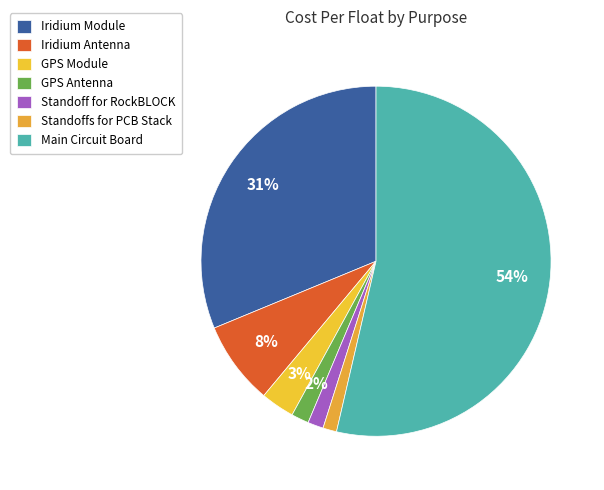

True or false: Standoff for RockBLOCK accounts for 1% of the total.

True